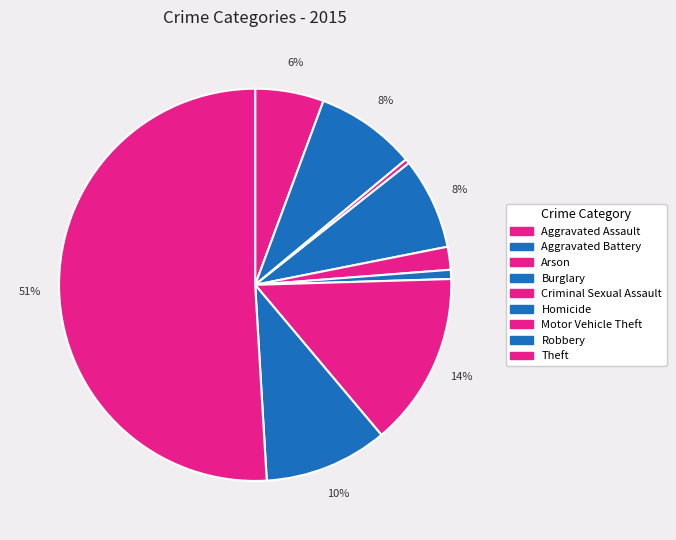

Count the number of slices in the pie.

9